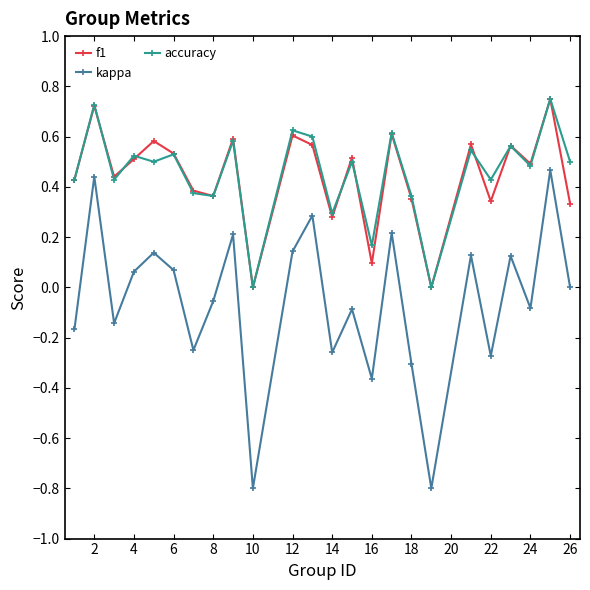

Does the chart have visible grid lines?

No